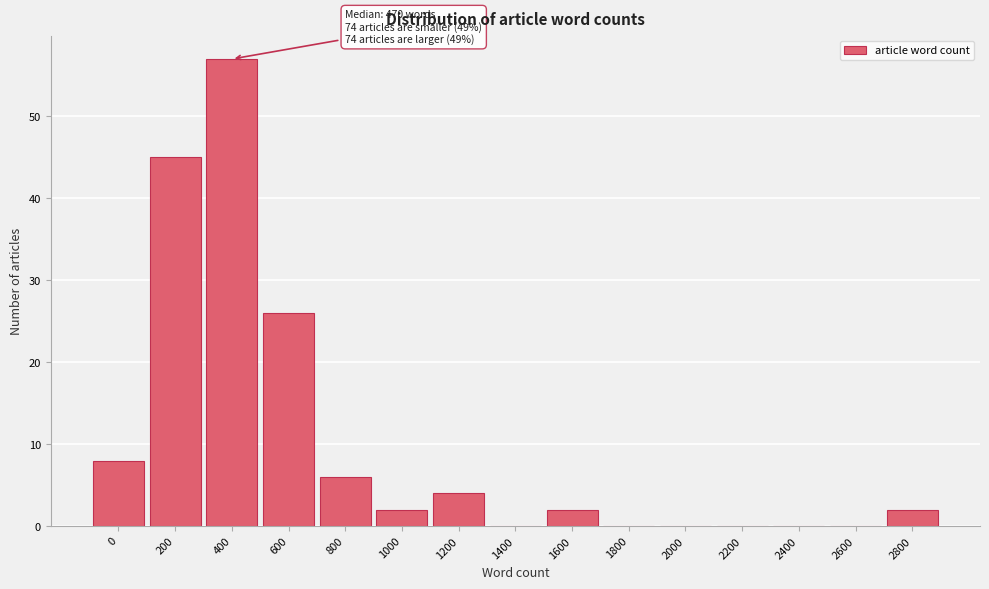

Reading left to right, list all the values displayed in this chart.

0=8	200=45	400=57	600=26	800=6	1000=2	1200=4	1400=0	1600=2	1800=0	2000=0	2200=0	2400=0	2600=0	2800=2